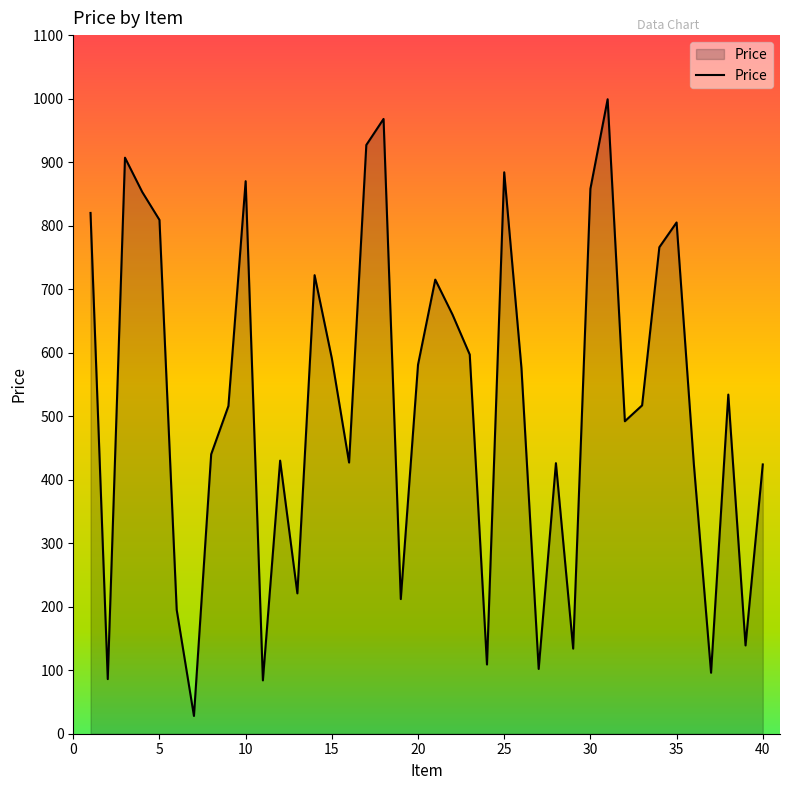

What is the maximum value shown in the chart?

999